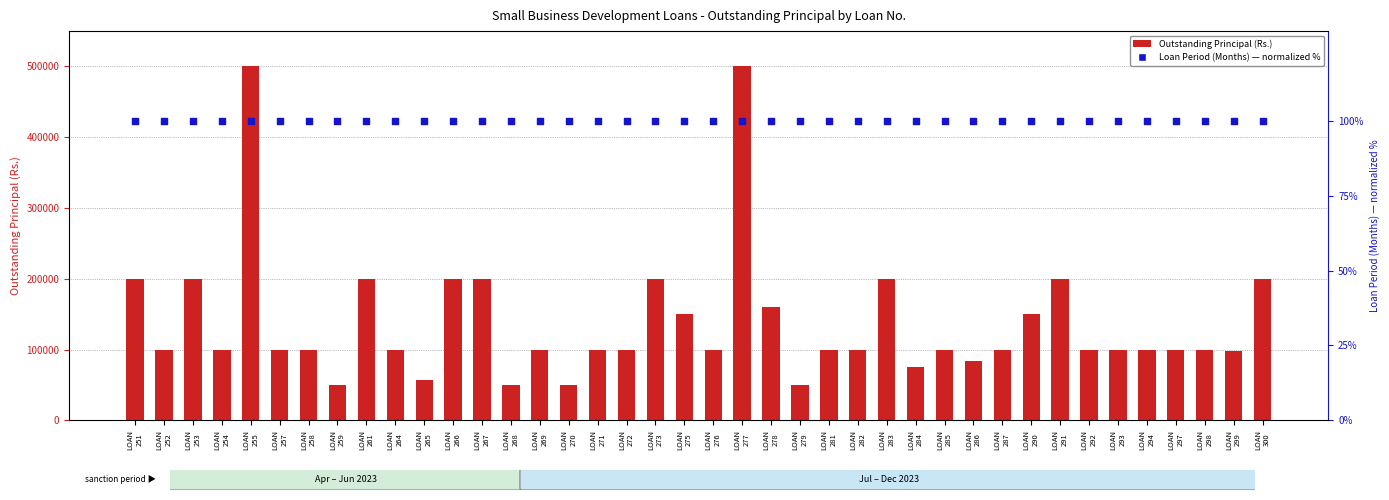

At how many categories does at least one series exceed 39378?

40